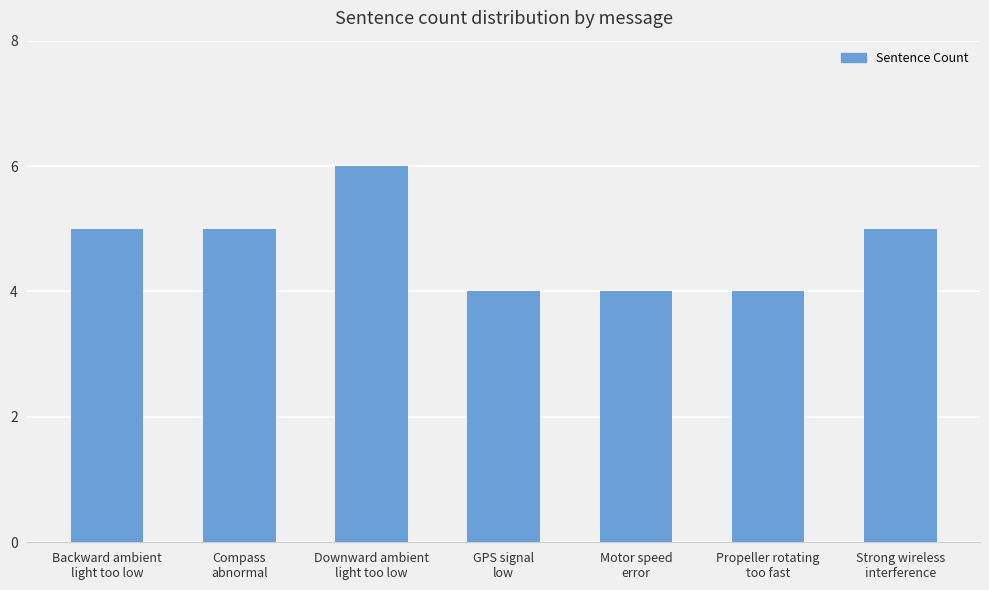

Reading left to right, what are all the values shown in this chart?

Backward ambient
light too low=5	Compass
abnormal=5	Downward ambient
light too low=6	GPS signal
low=4	Motor speed
error=4	Propeller rotating
too fast=4	Strong wireless
interference=5